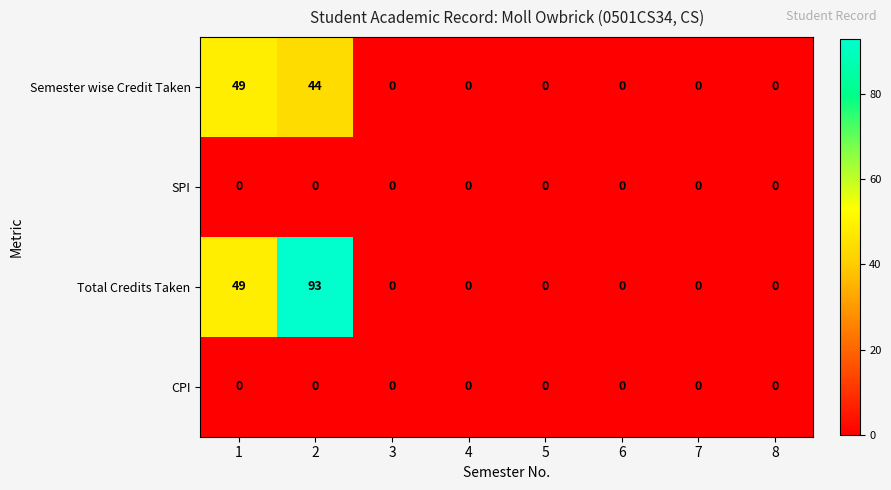

Which series has the largest total across all categories?

Total Credits Taken